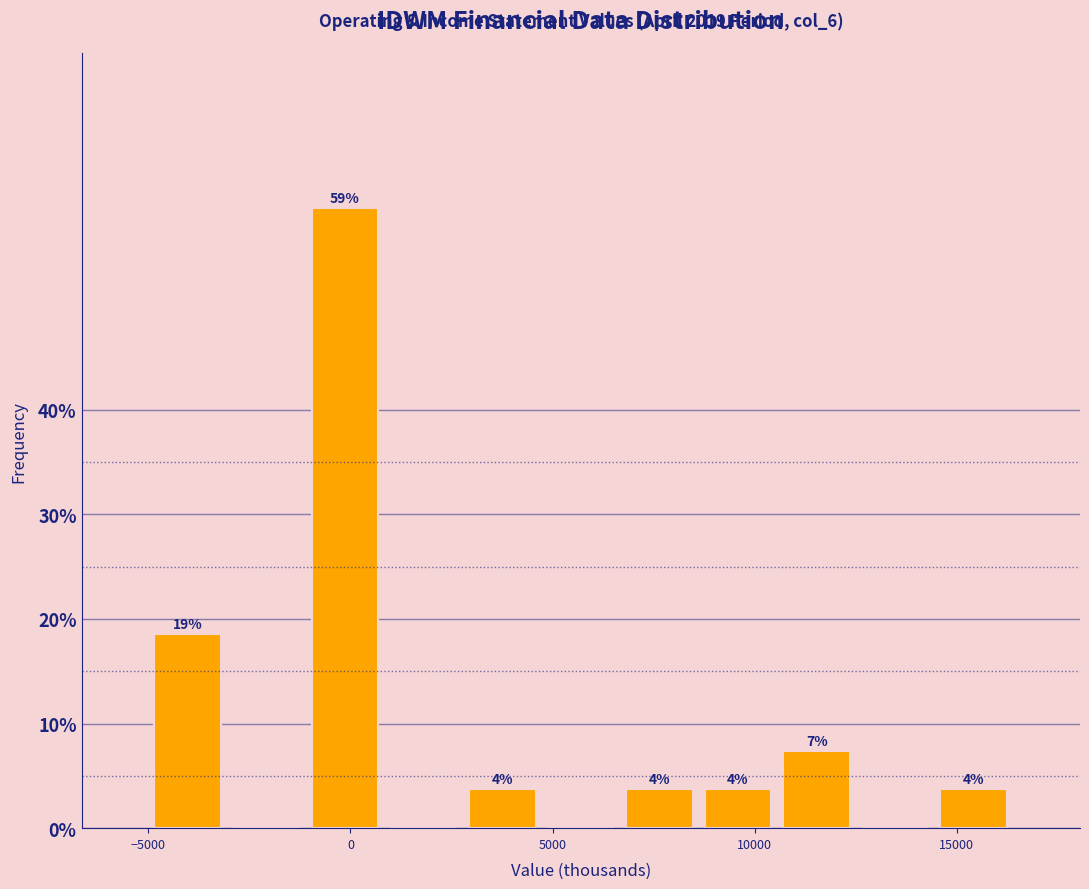

Around what value on the x-axis is the tallest bar? Give the approximate position of its centre, as read against the axis.

0